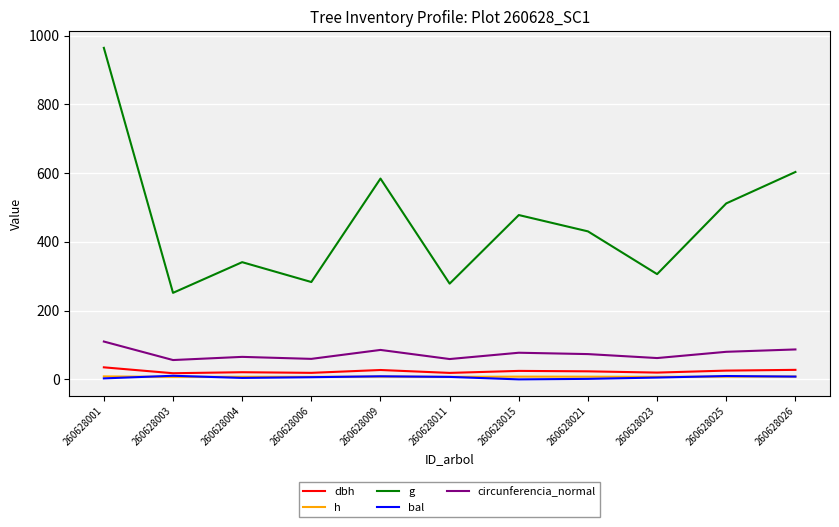

What is the total value across all series at 260628001?

1120.9